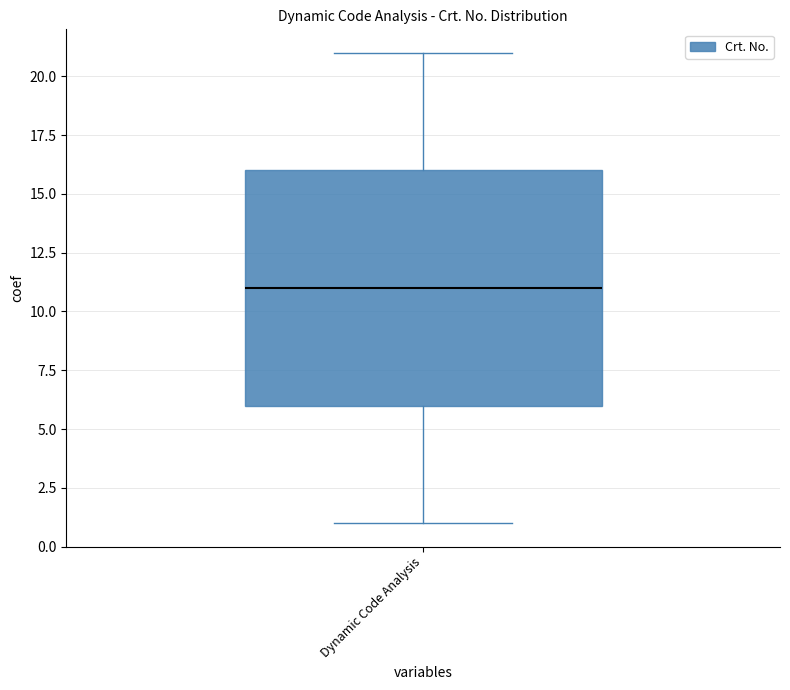

Where is the lower edge of the box for Dynamic Code Analysis on the y-axis? The values are not printed on the chart, so give them approximately, as read against the axis.

6